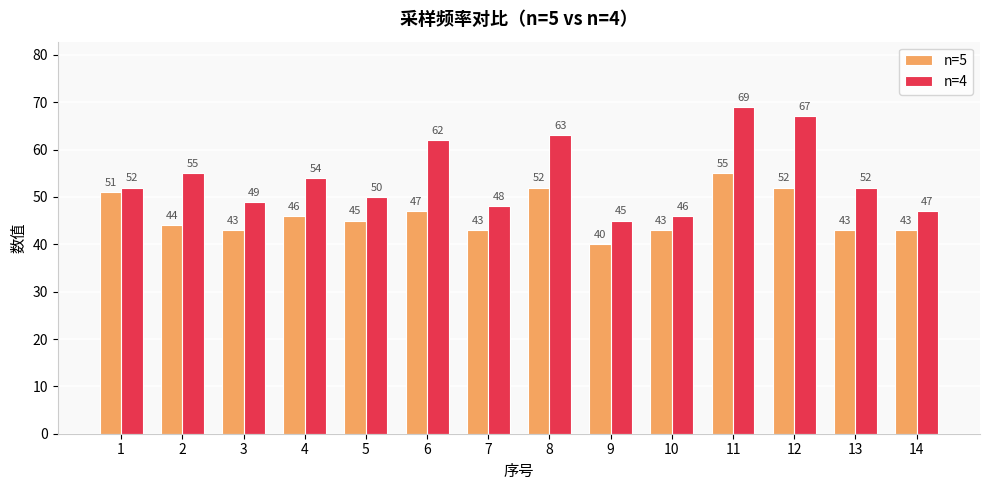

How many series are shown in this chart?

2